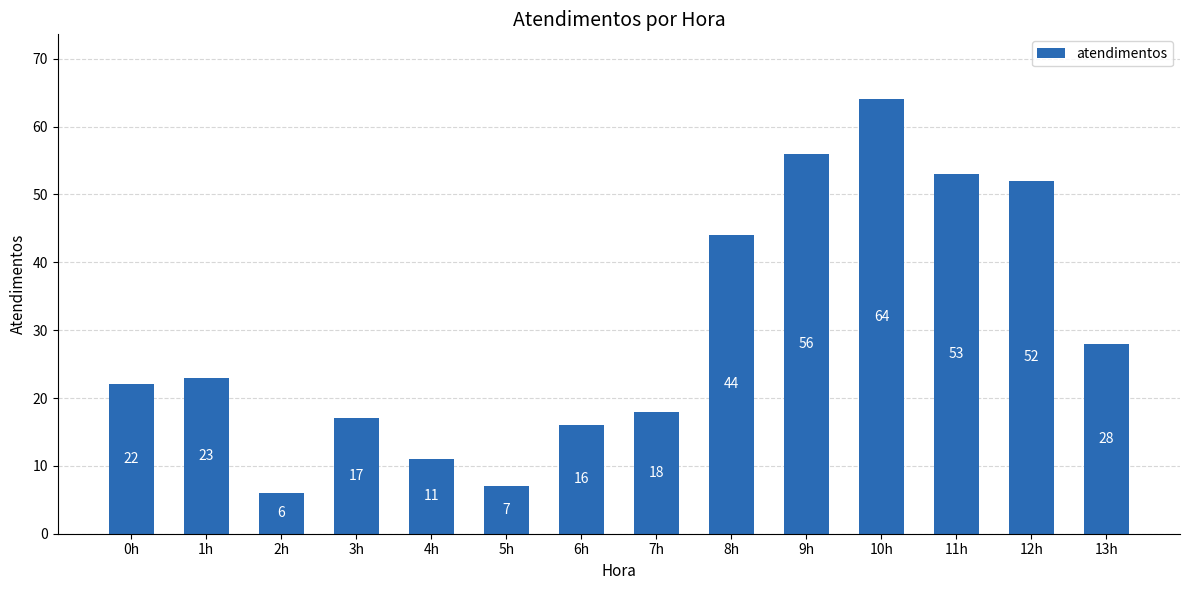

Reading right to left, list all the values displayed in this chart.

28	52	53	64	56	44	18	16	7	11	17	6	23	22